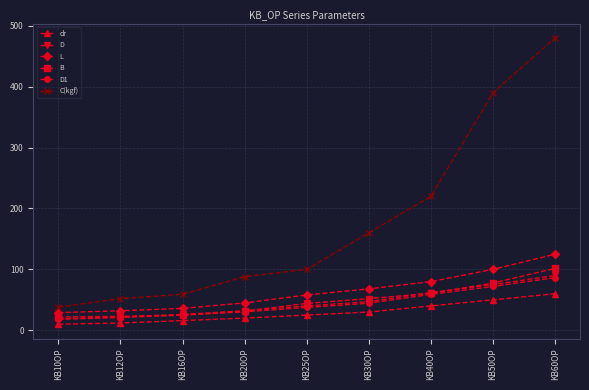

What is the difference between the maximum and minimum values in the D series?

71.0